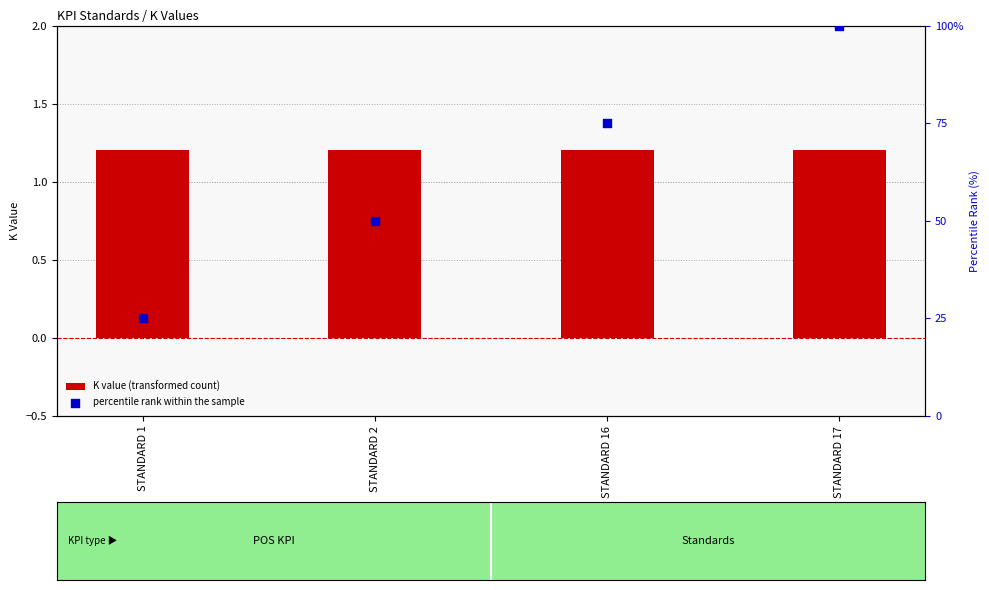

At how many categories does at least one series exceed 31?

3